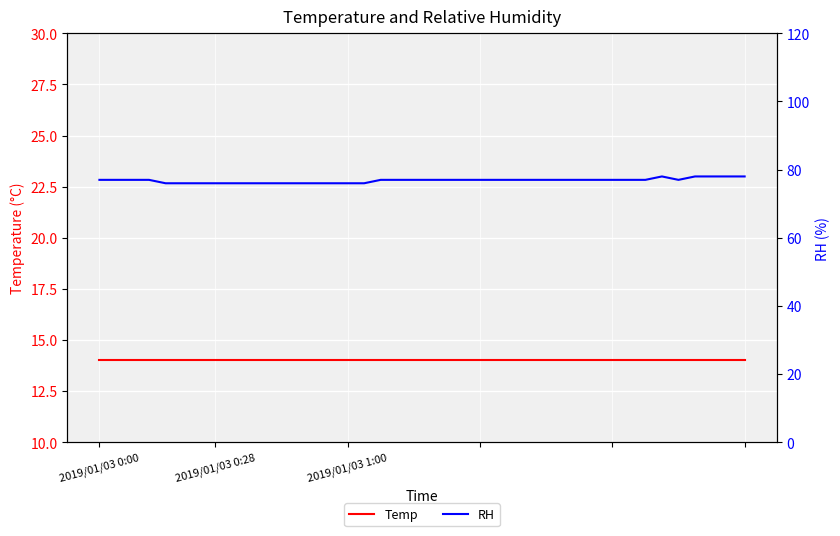

At which category is the sum across all series the highest?

34